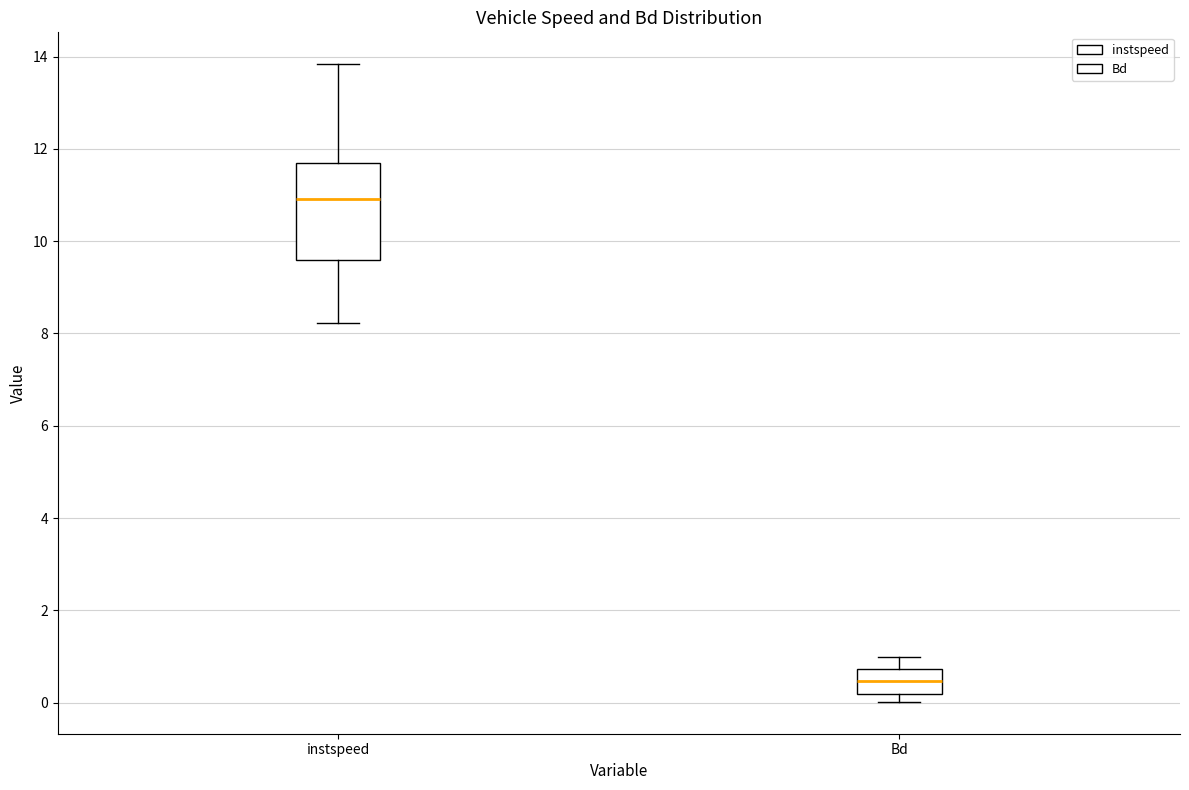

Reading left to right, read every box against the y-axis: the position of its median line, the range the box covers, and the ends of its whiskers. The values are not printed on the chart, so give them approximately, as read against the axis.

instspeed: median 11.0, box 9.6 to 11.6, whiskers 8.2 to 13.8
Bd: median 0.4, box 0.2 to 0.8, whiskers 0.0 to 1.0